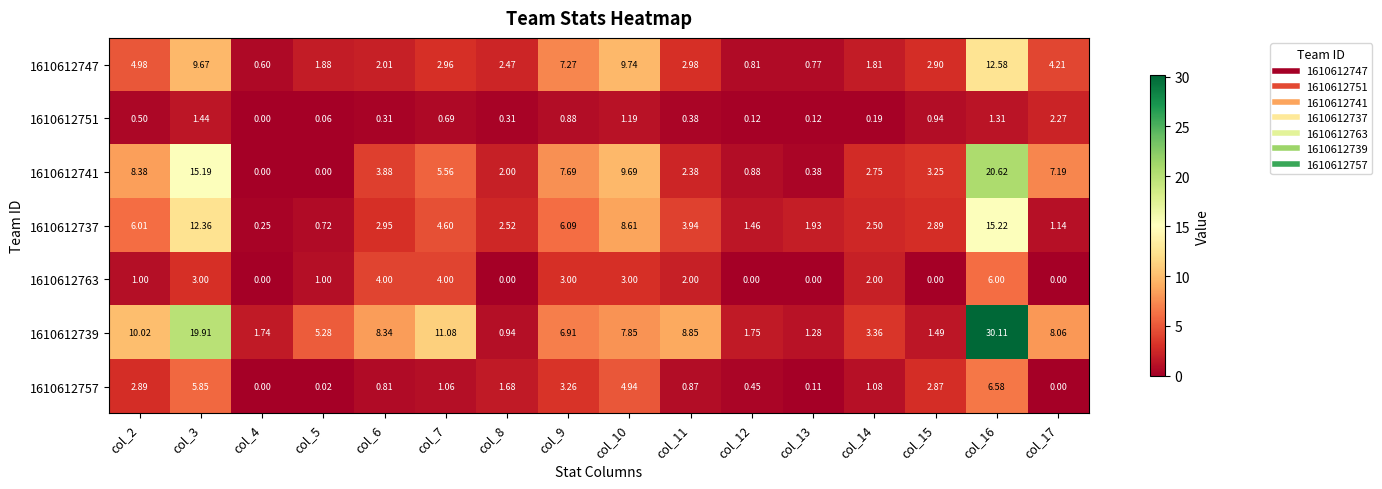

How many categories are shown in the chart?

16